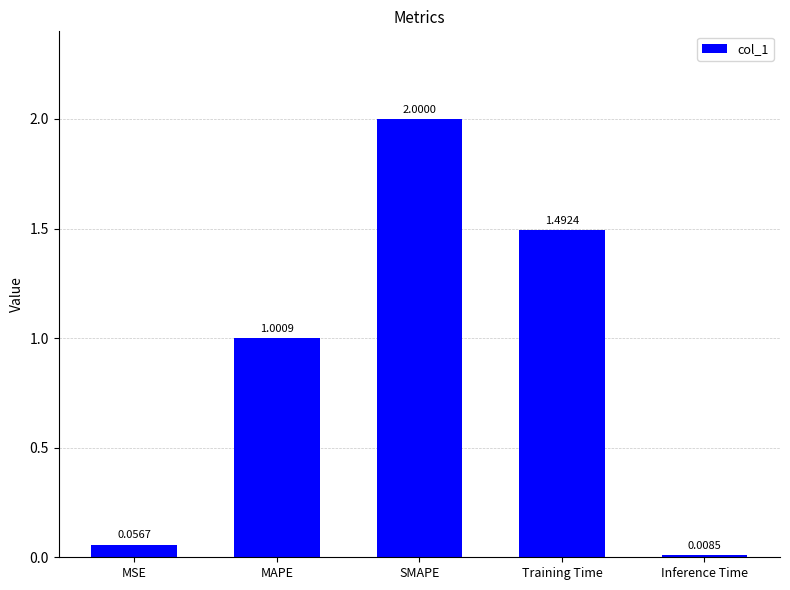

Does the chart contain stacked bars?

No